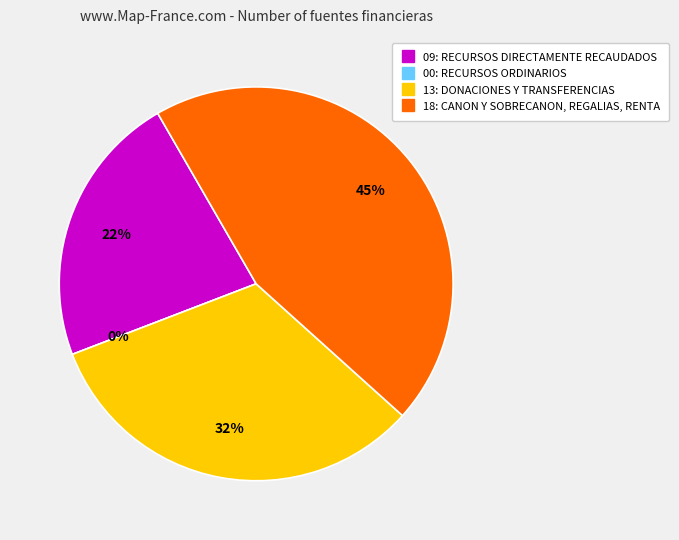

How much of the chart is everything except 18: CANON Y SOBRECANON, REGALIAS, RENTA?

55.0%